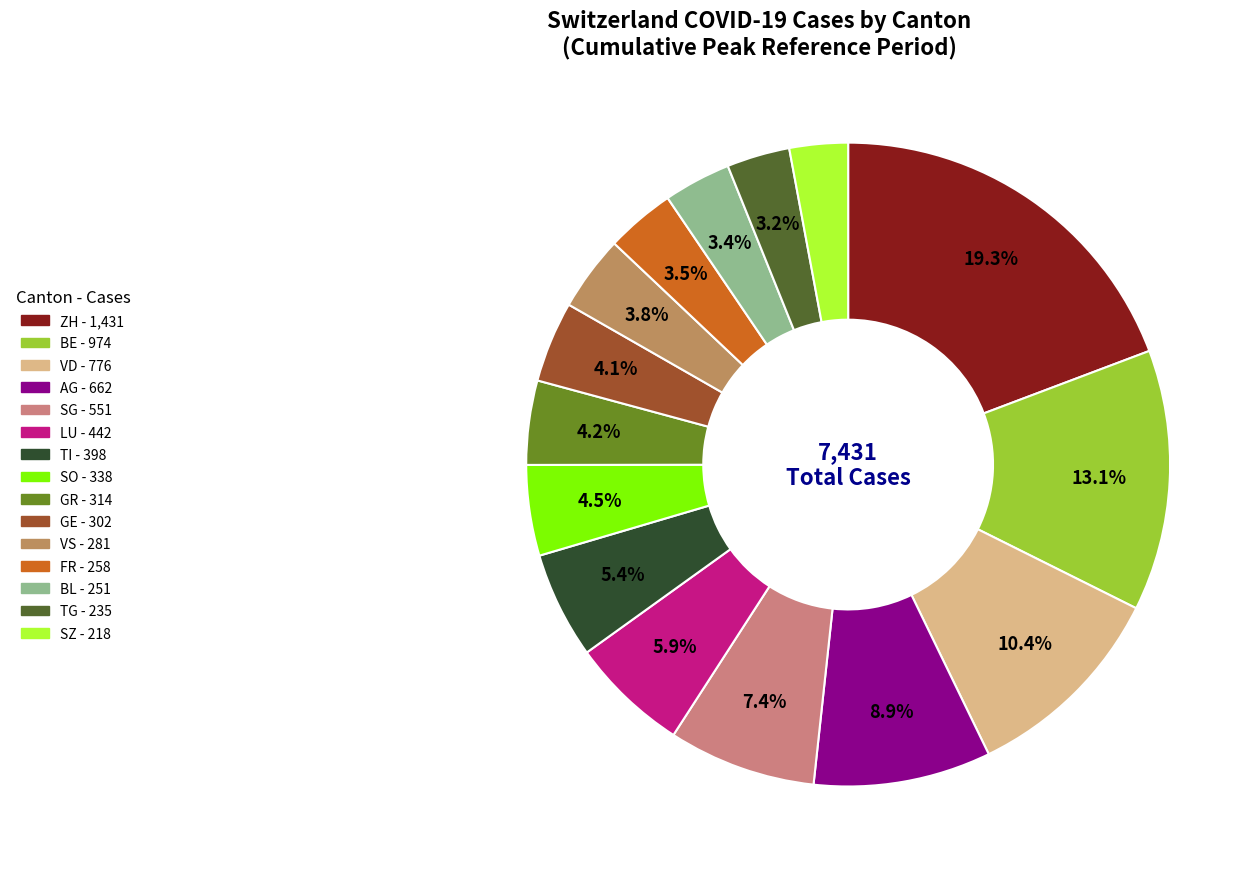

To the nearest percent, what is the combined percentage of BL and BE?

16%